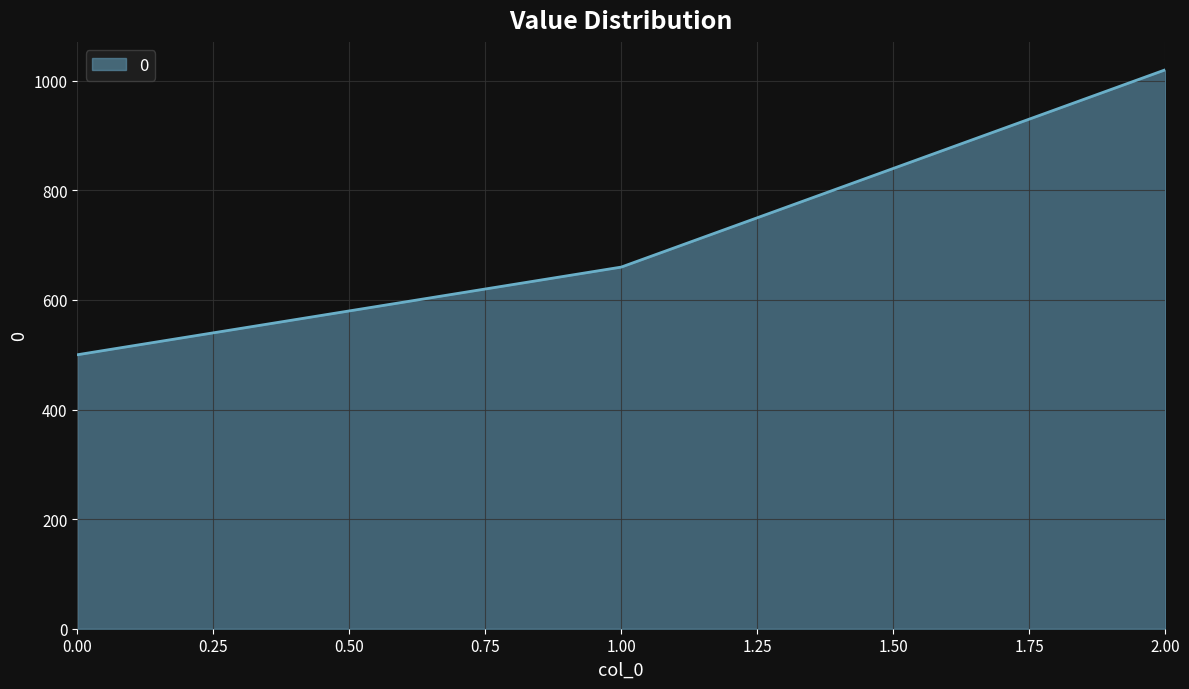

Which label corresponds to the largest value in the chart?

2.00